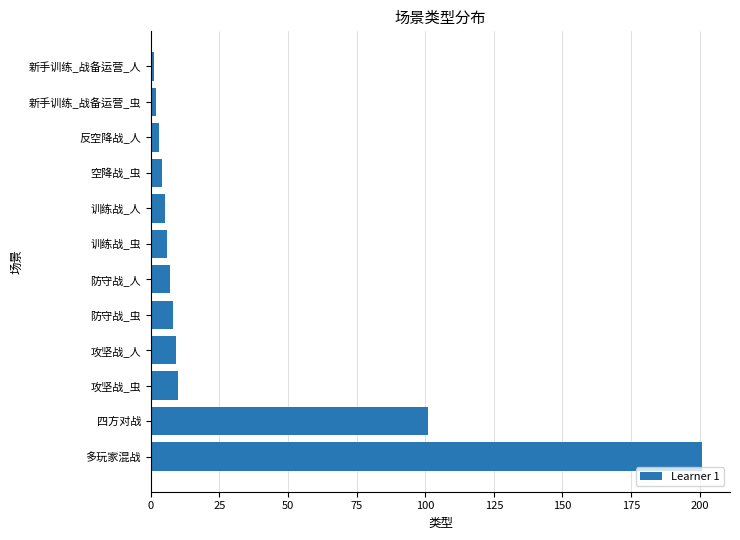

The chart shows a value of 10 at 攻坚战_虫. True or false?

True